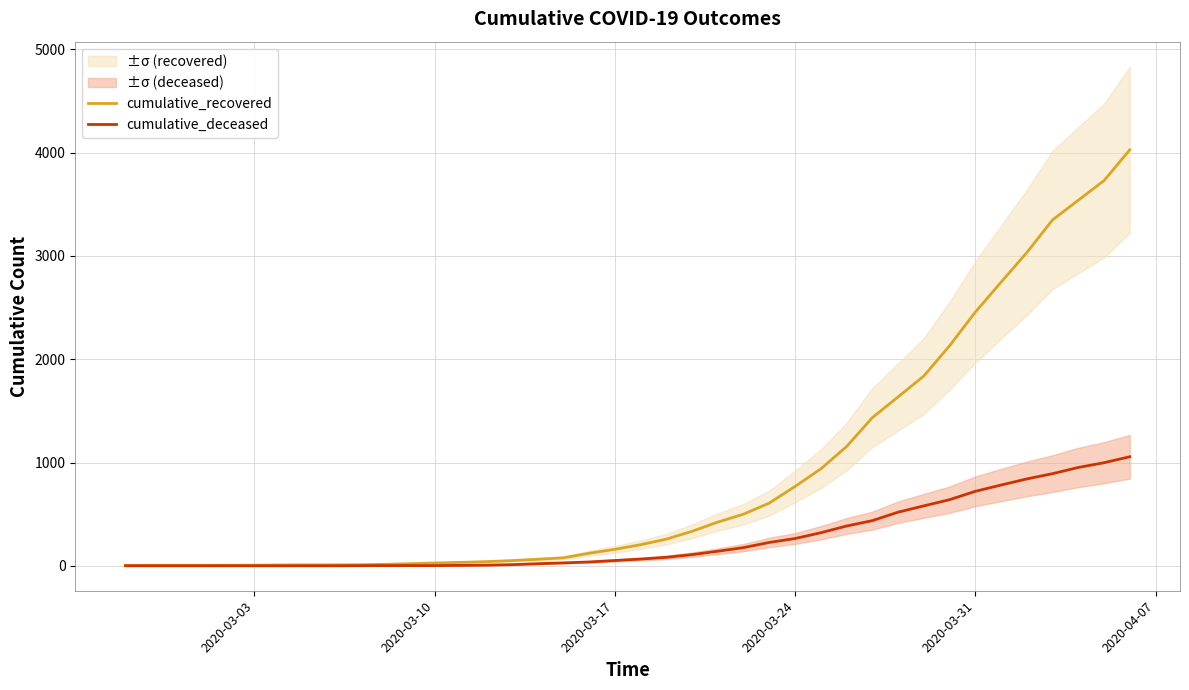

What is the sum of all cumulative_recovered values?

35770